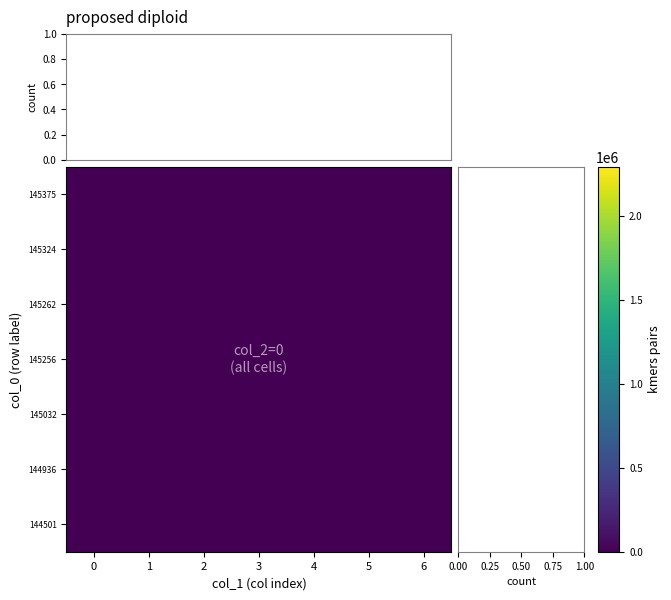

The value of 145375 at 2 is 0.0. True or false?

True